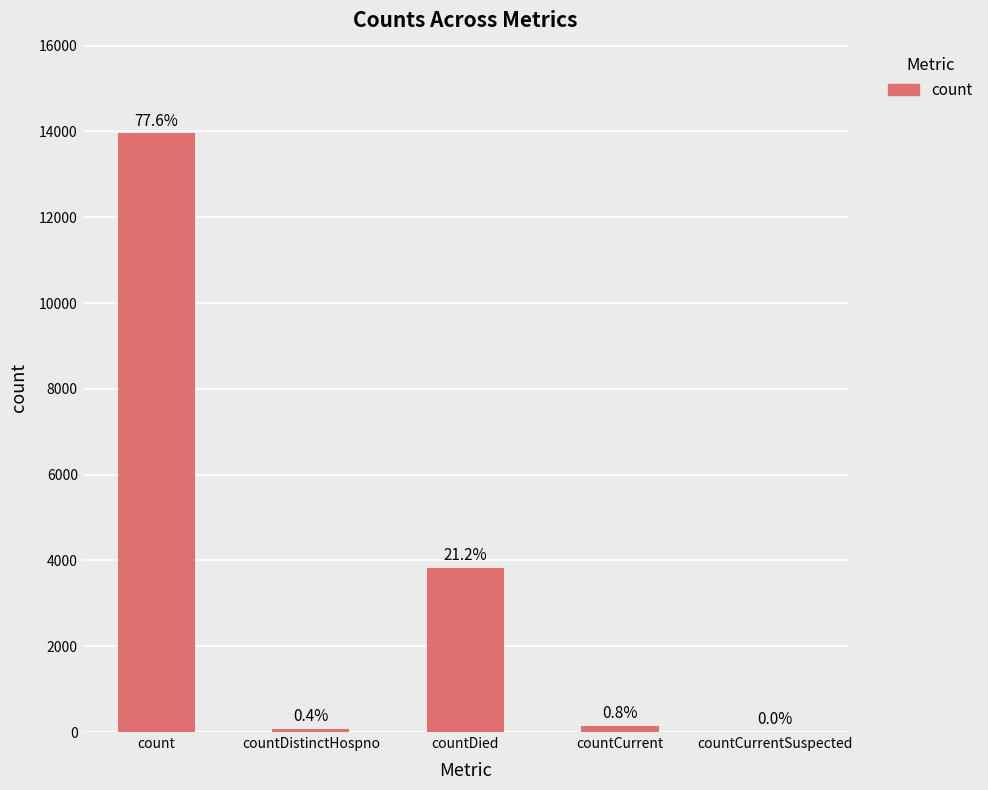

Are the bars horizontal?

No